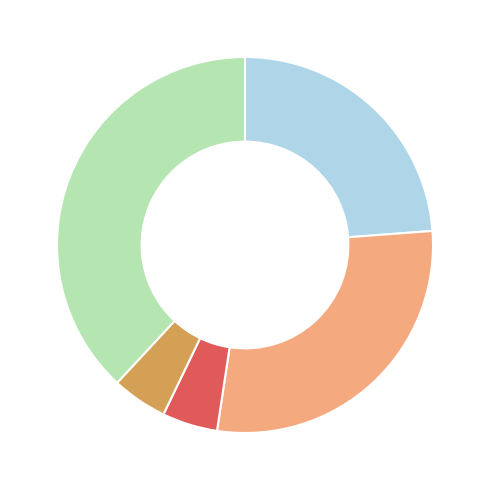

Is there any slice that represents more than half of the pie?

No